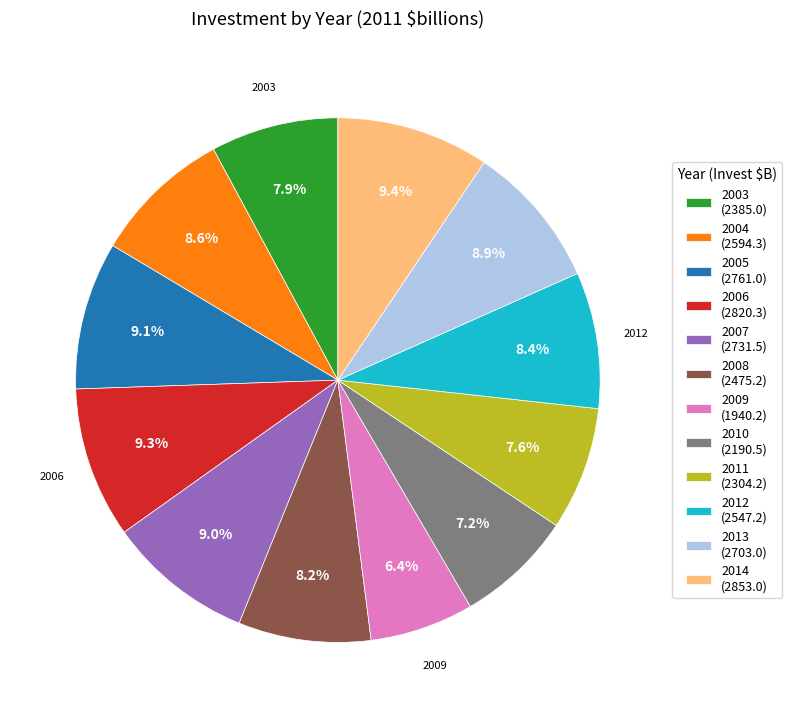

To the nearest percent, what is the difference between the largest and smallest slice percentages?

3%